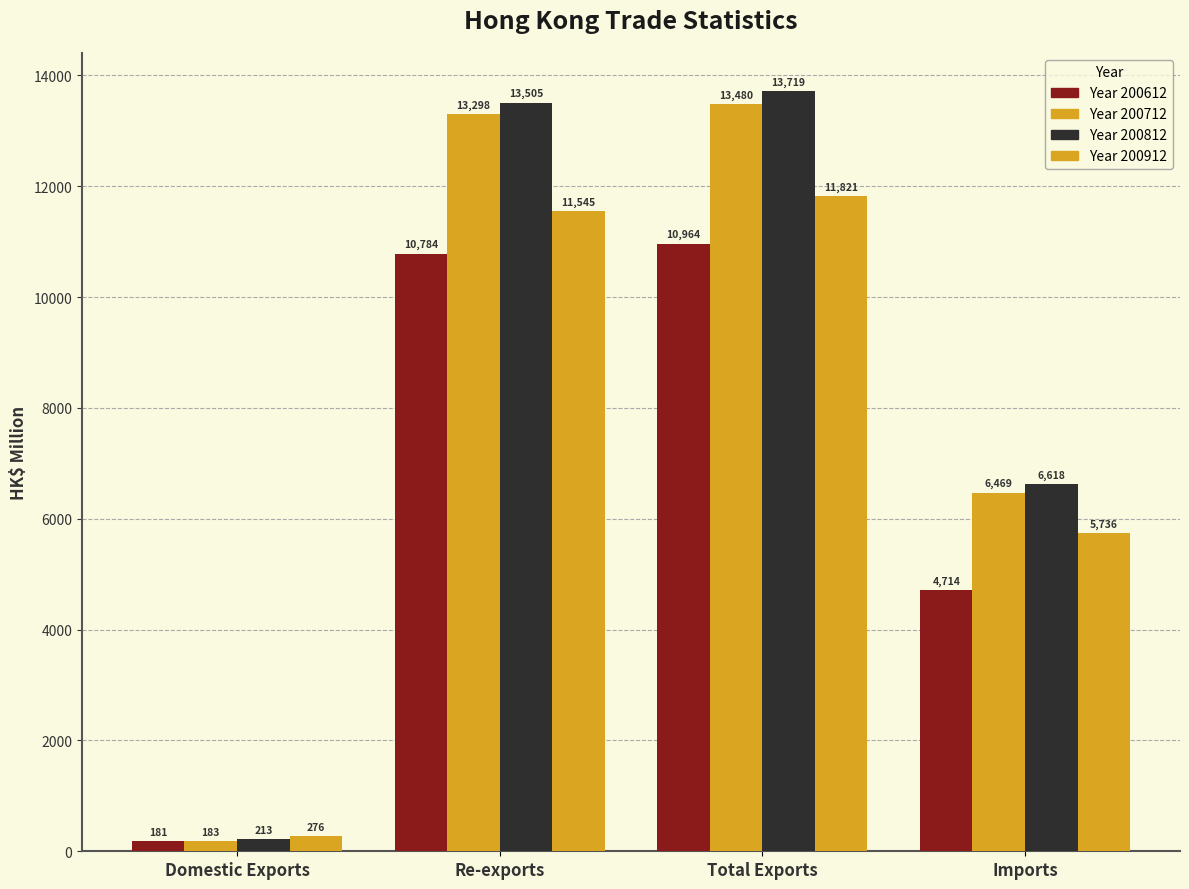

How many categories are shown in the chart?

4